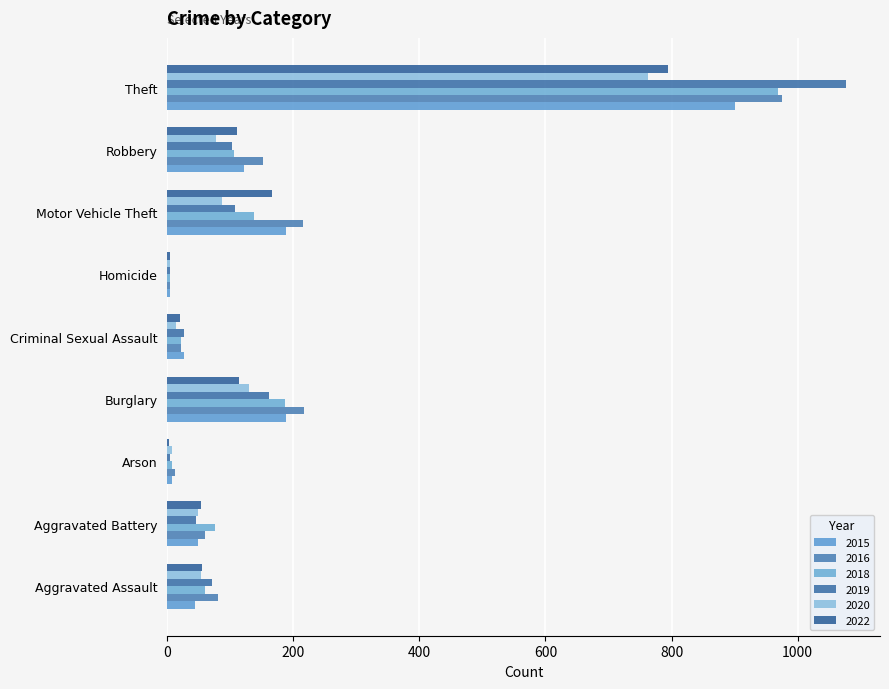

At which category is the sum across all series the highest?

Theft